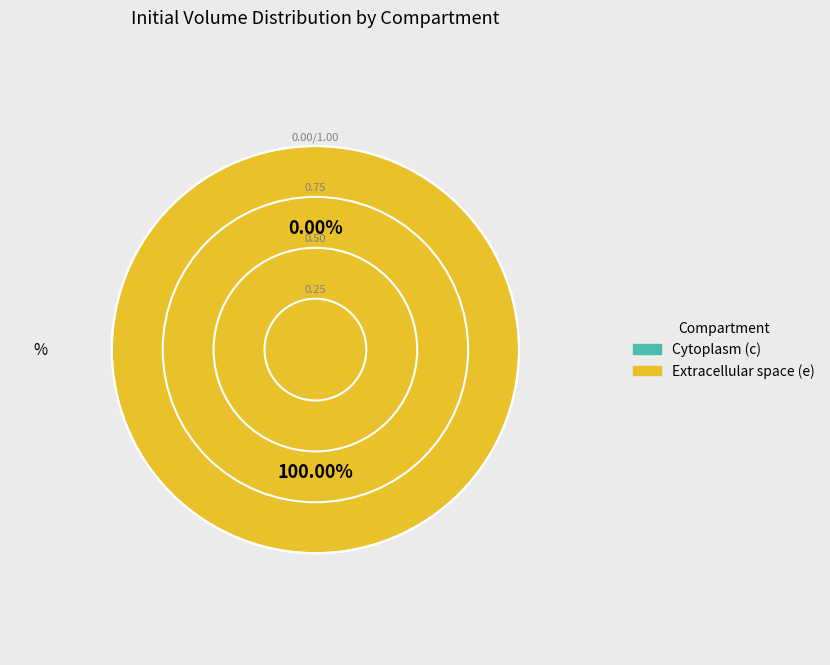

The c slice represents 6% of the pie. True or false?

False